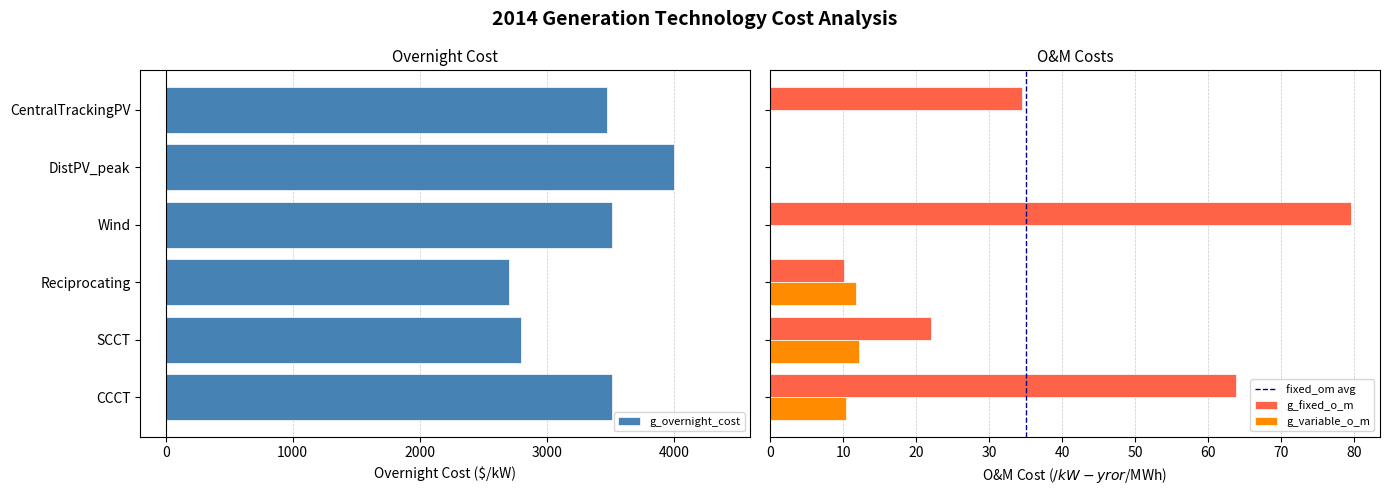

What position from the left is Wind?

3